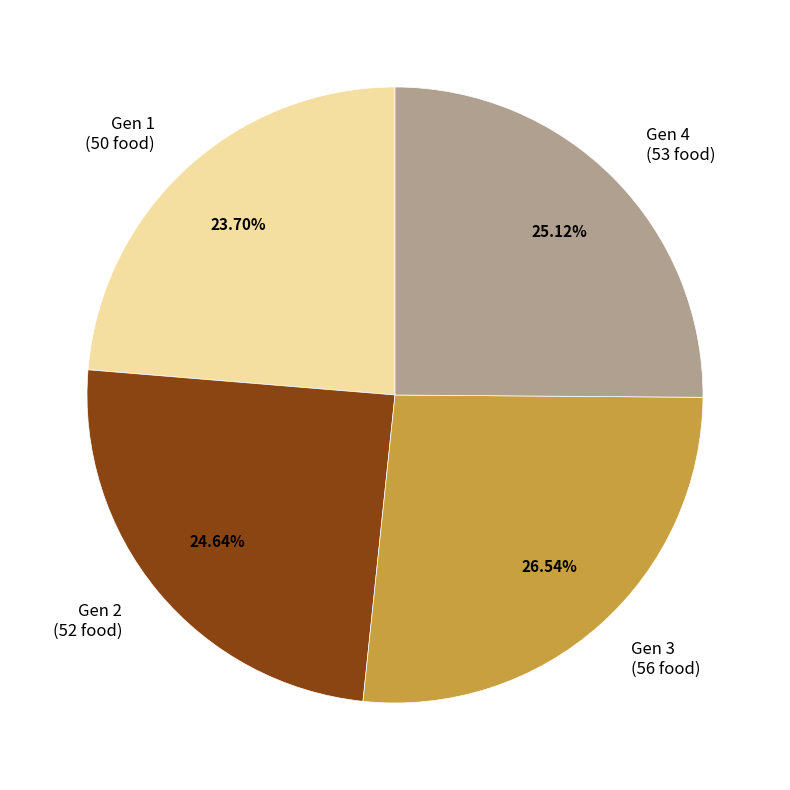

Which slice is the largest?

Gen 3